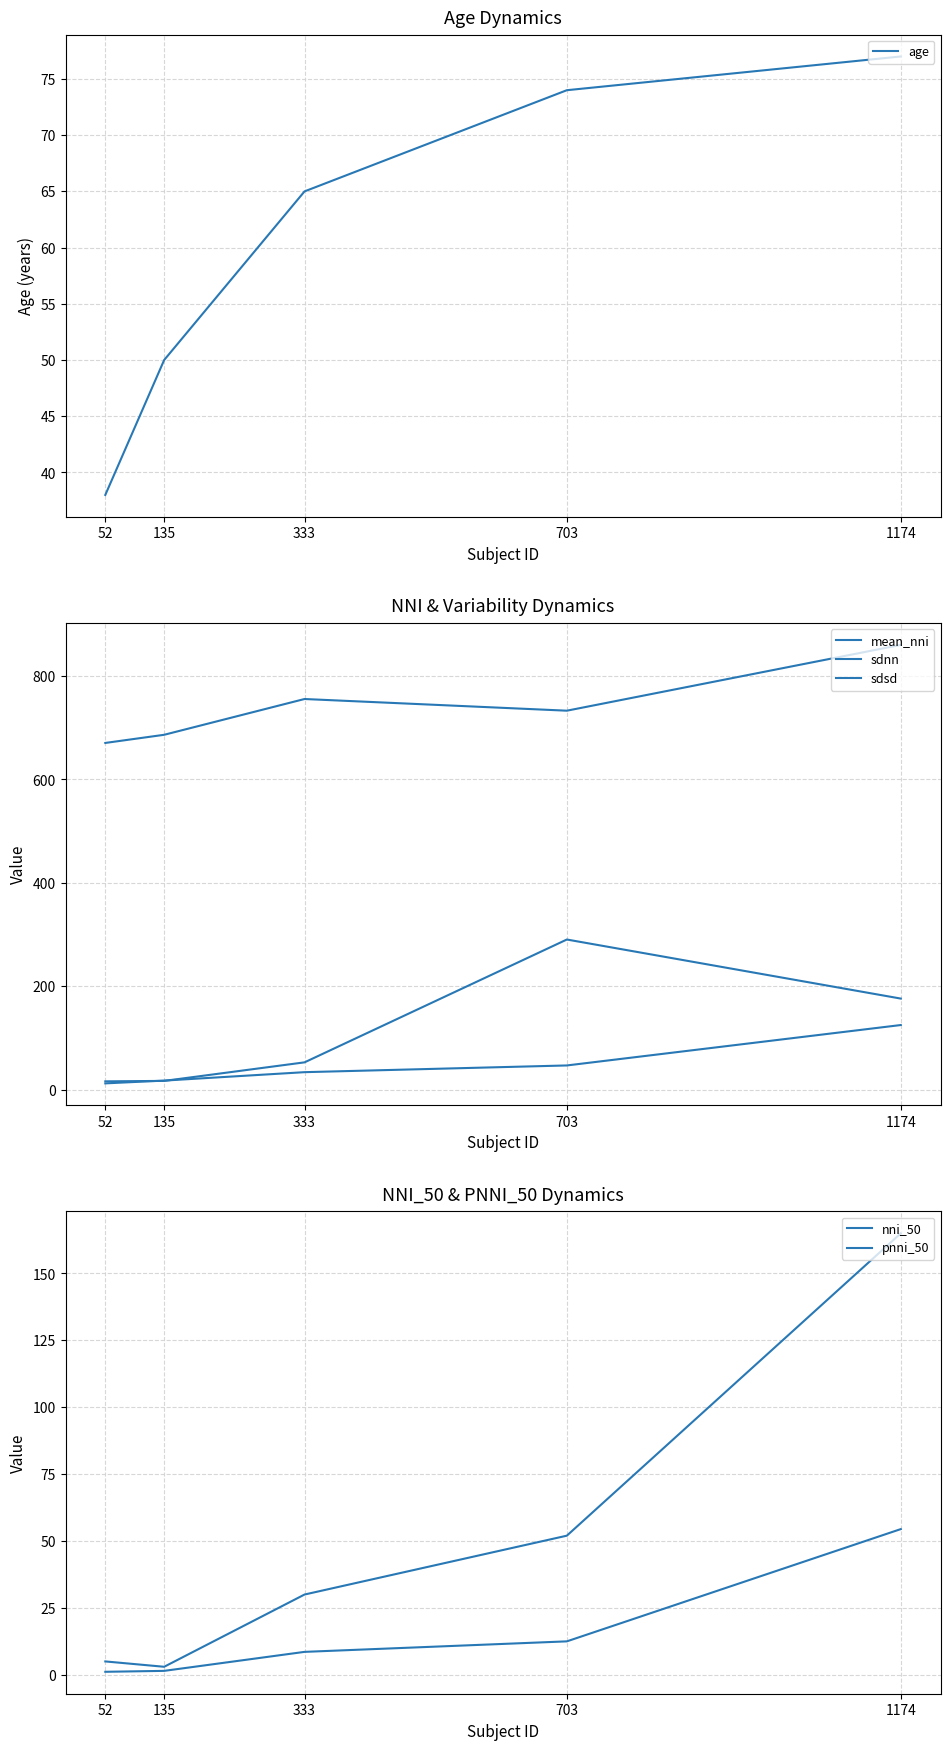

At which category is the sum across all series the highest?

1174